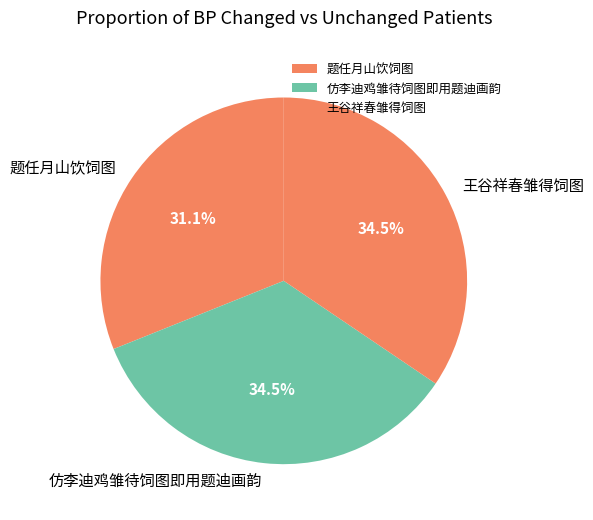

How many slices are in this pie chart?

3